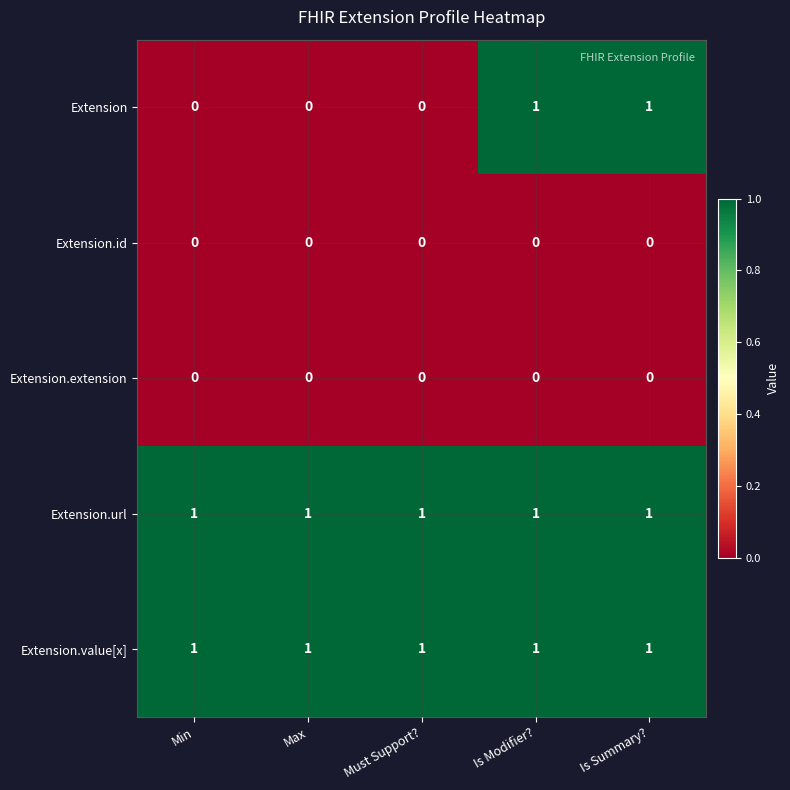

Reading right to left, list all the values displayed in this chart.

Extension: 1	1	0	0	0
Extension.id: 0	0	0	0	0
Extension.extension: 0	0	0	0	0
Extension.url: 1	1	1	1	1
Extension.value[x]: 1	1	1	1	1